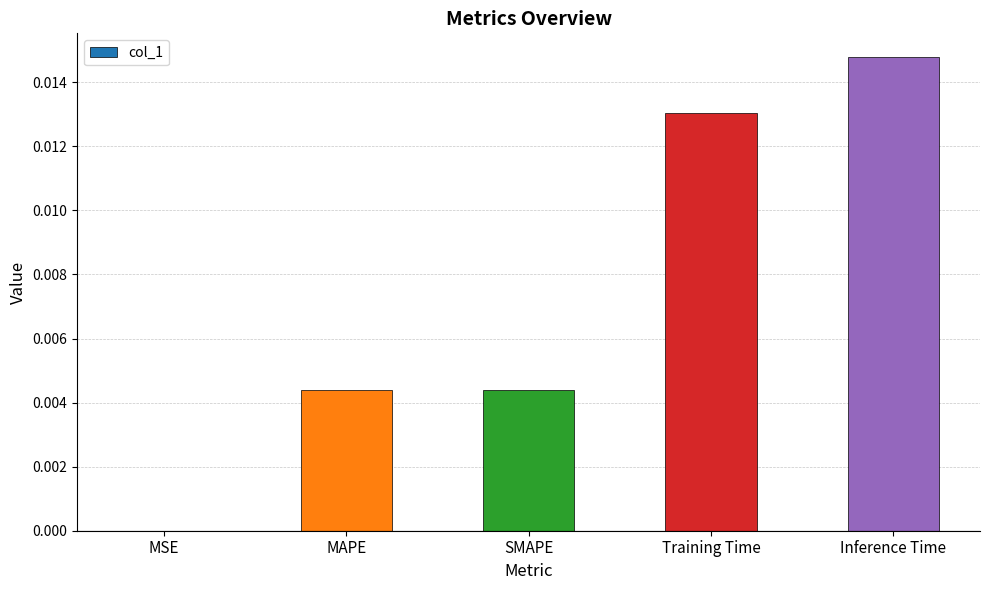

The chart shows a value of 0.0 at SMAPE. True or false?

True